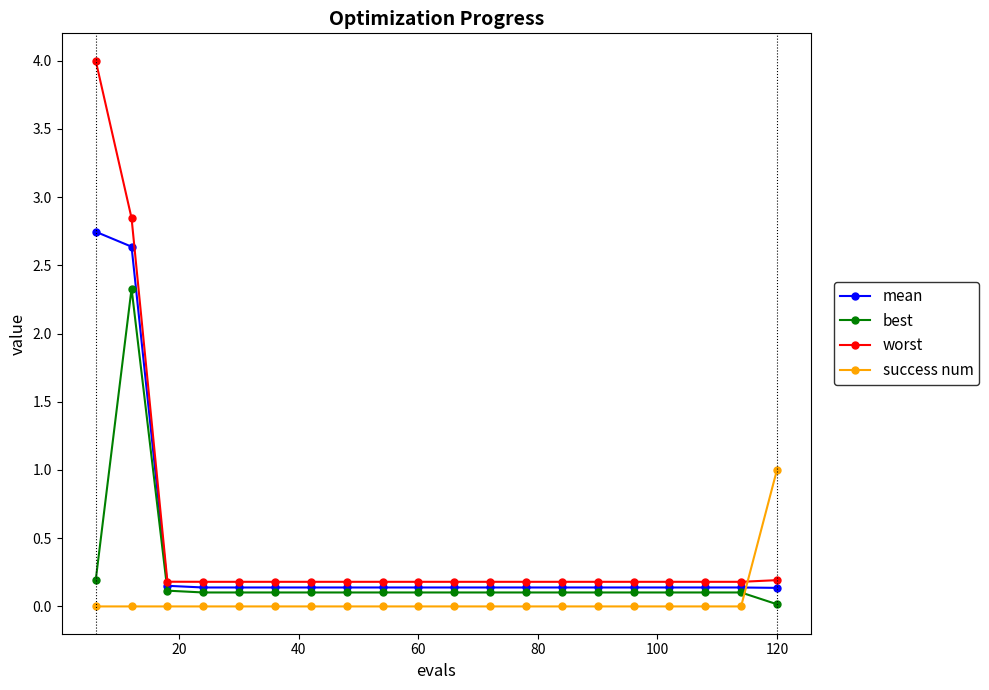

What is the average value of the mean series?

0.4